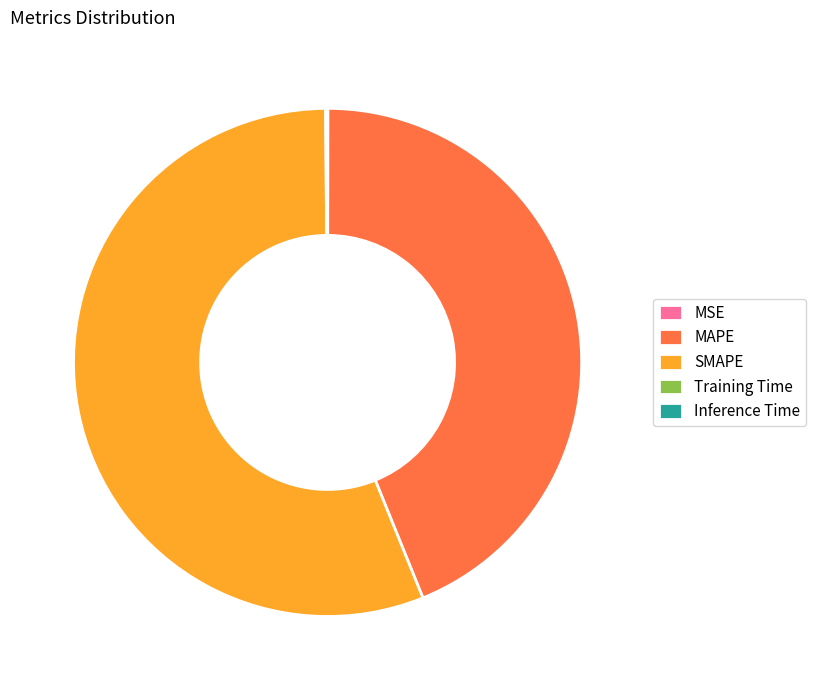

The MAPE slice represents 44% of the pie. True or false?

True